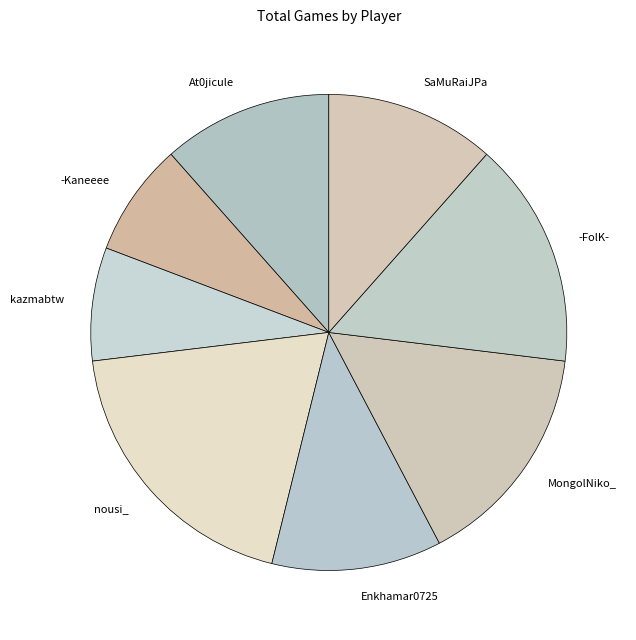

Is it true that kazmabtw is 1% of the pie?

False